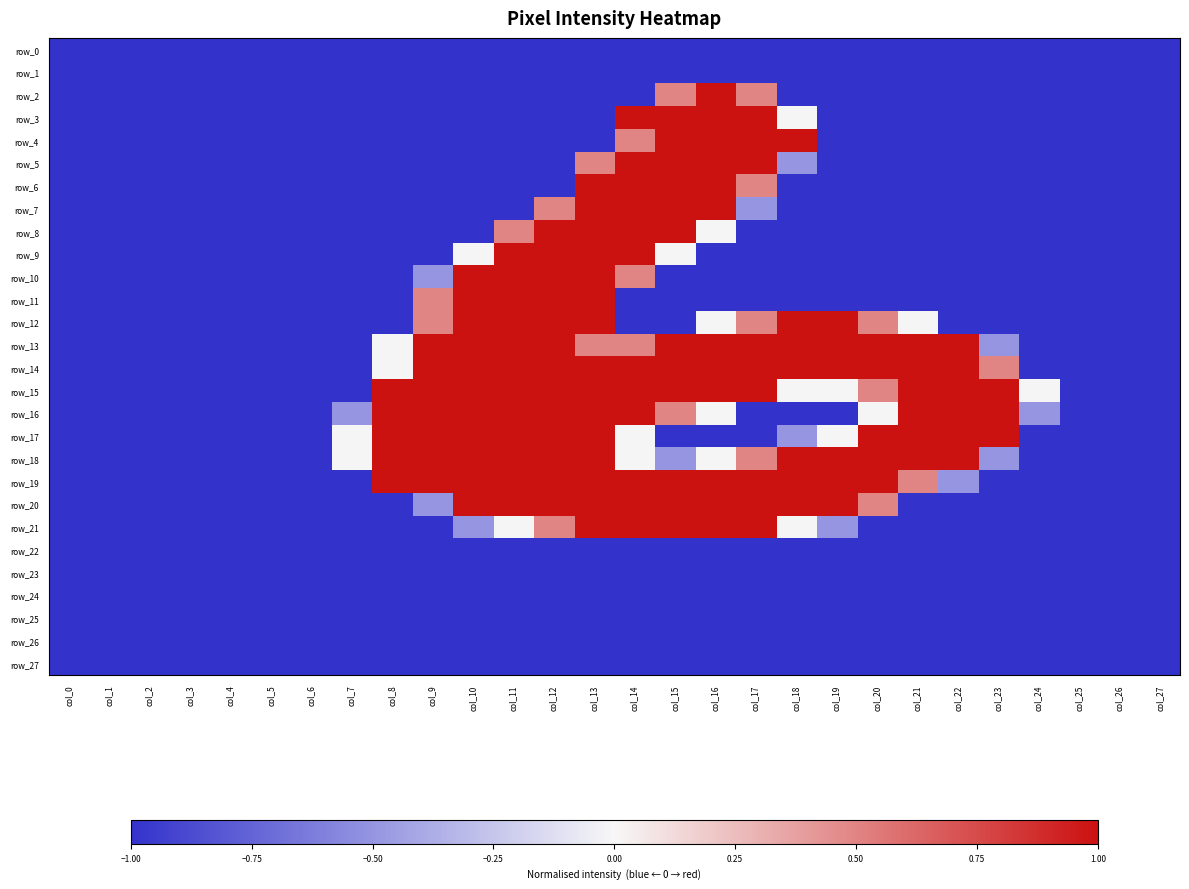

Rank the series by their maximum value, from lowest to highest.

row_0, row_1, row_22, row_23, row_24, row_25, row_26, row_27, row_2, row_3, row_4, row_5, row_6, row_7, row_8, row_9, row_10, row_11, row_12, row_13, row_14, row_15, row_16, row_17, row_18, row_19, row_20, row_21